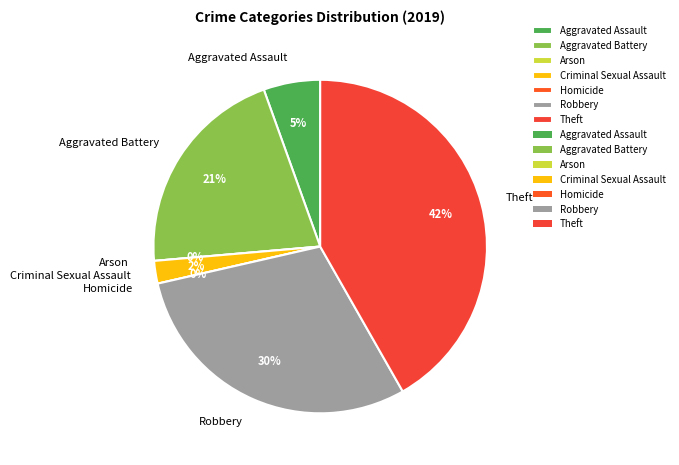

What is the largest slice in the pie chart?

Theft